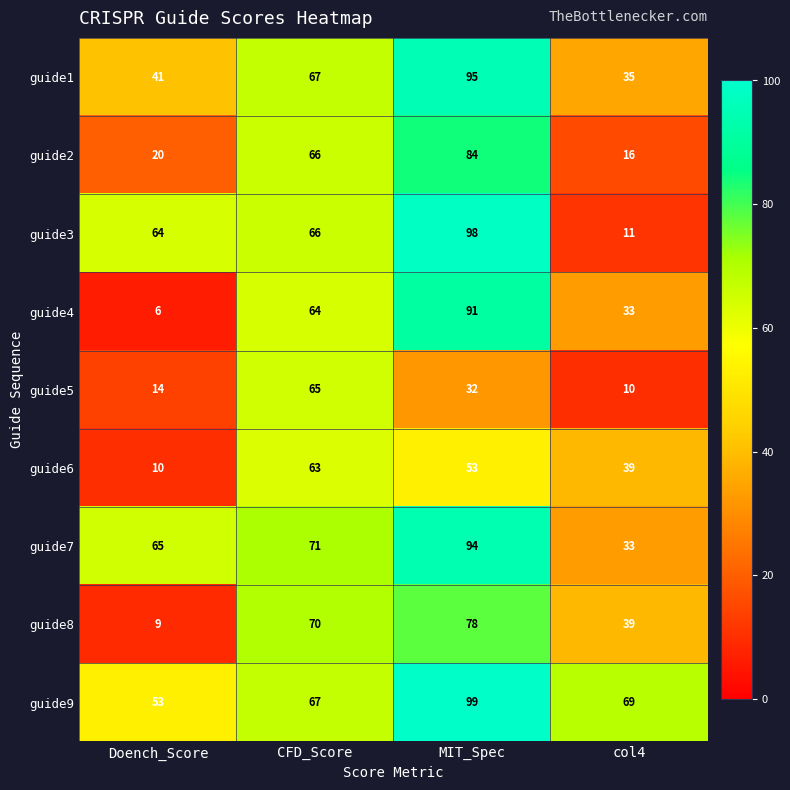

Which series has the largest total across all categories?

guide9